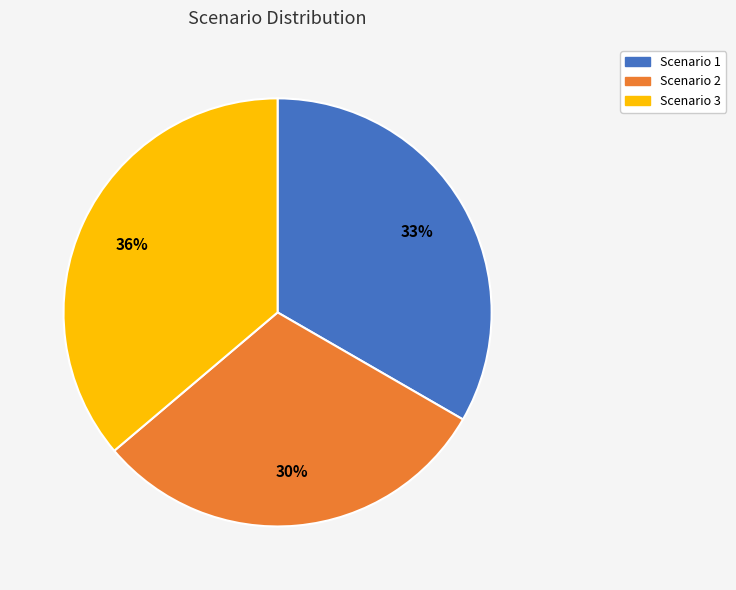

To the nearest percent, what is the difference between the Scenario 3 and Scenario 1 slice percentages?

3%